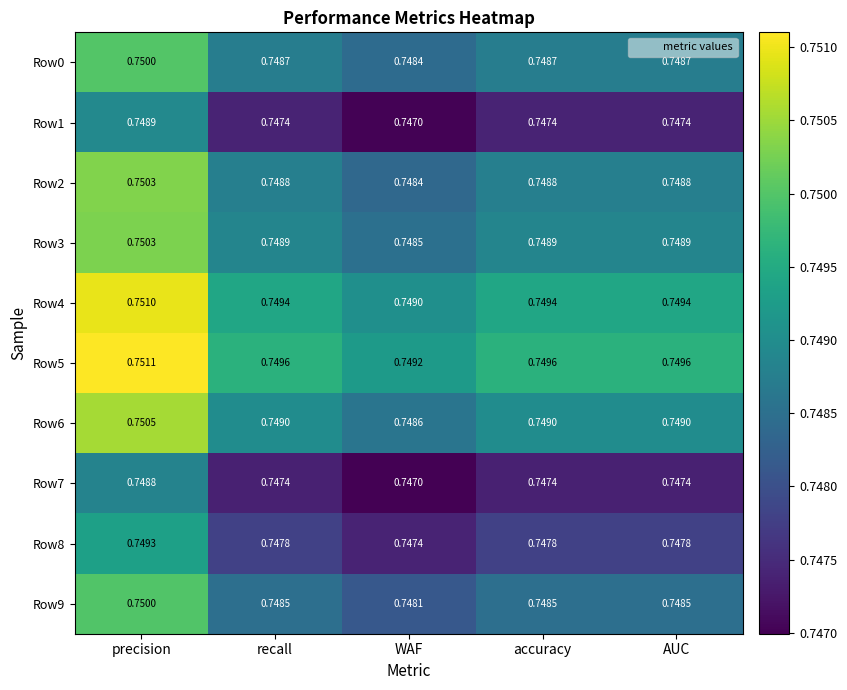

How many categories are shown in the chart?

5